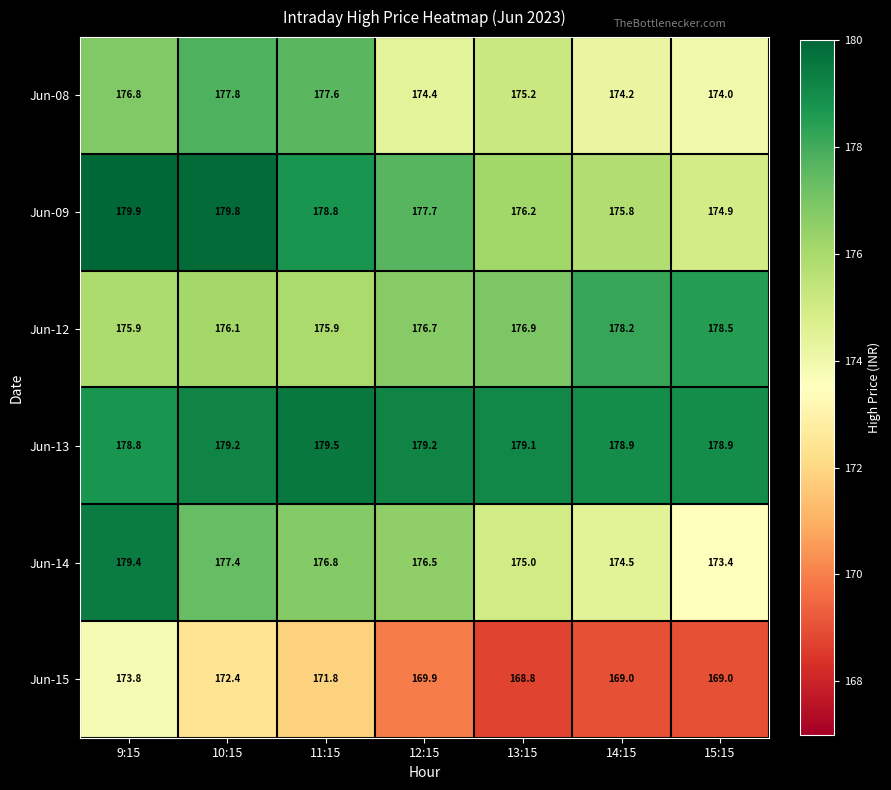

Is the value of Jun-15 at 12:15 greater than the value of Jun-12 at 10:15?

No